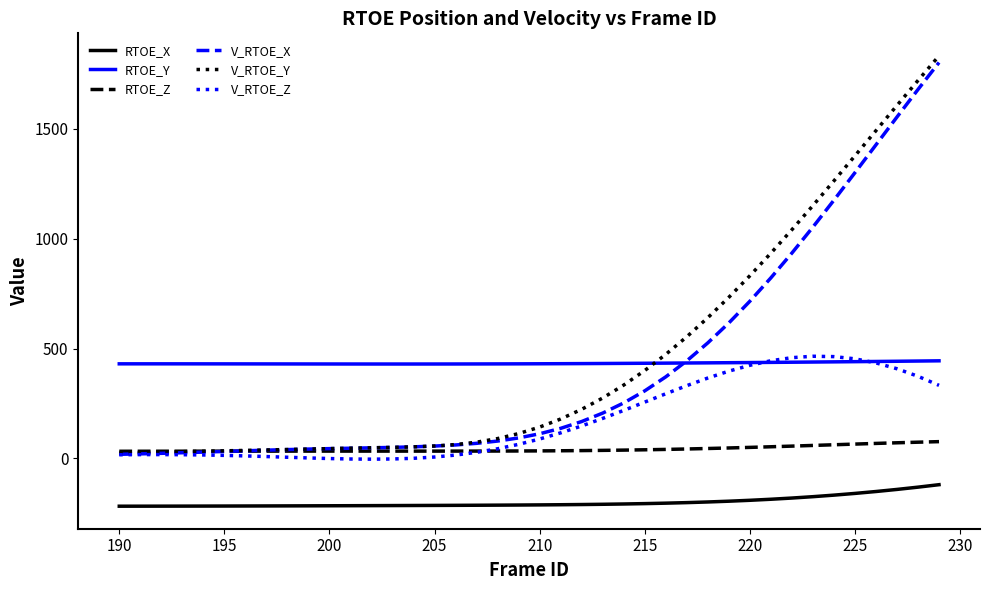

What is the difference between the maximum and minimum values in the RTOE_X series?

98.0